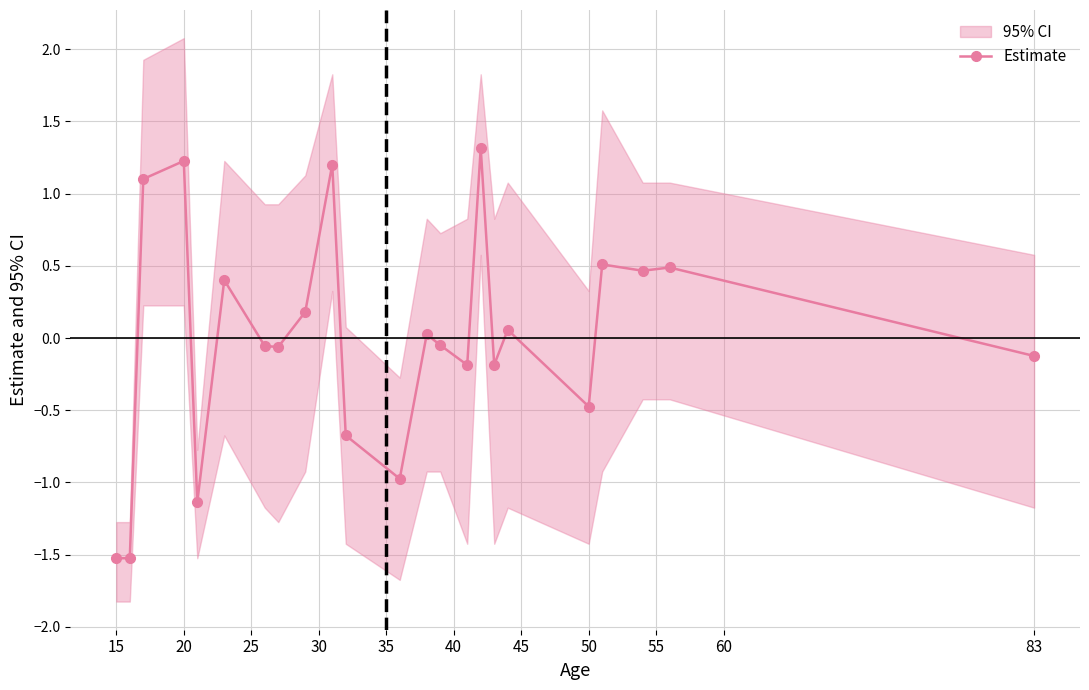

What is the minimum value for Estimate?

-1.5